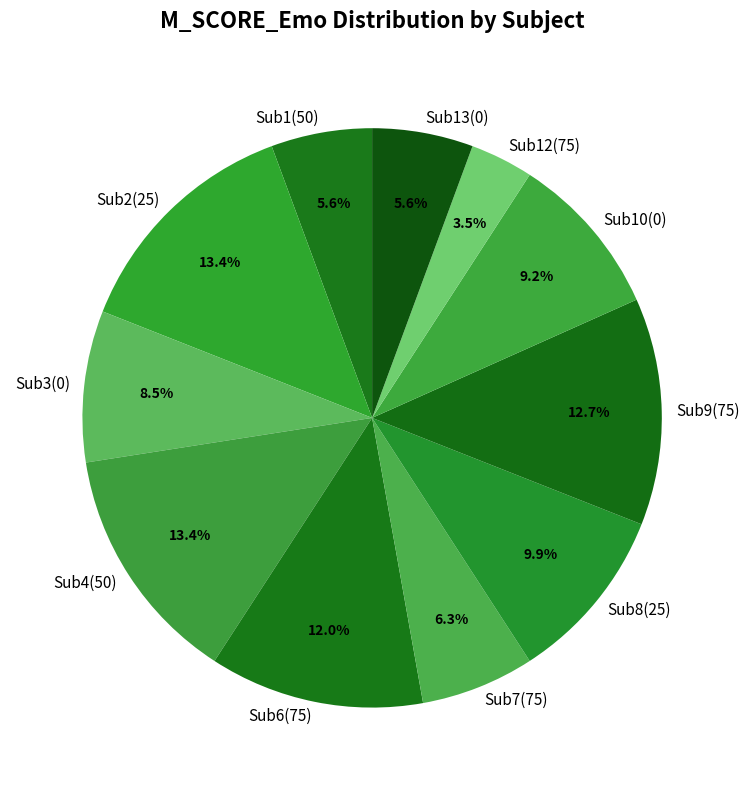

Combined, what portion of the pie is Sub3(0) and Sub1(50)?

14.1%